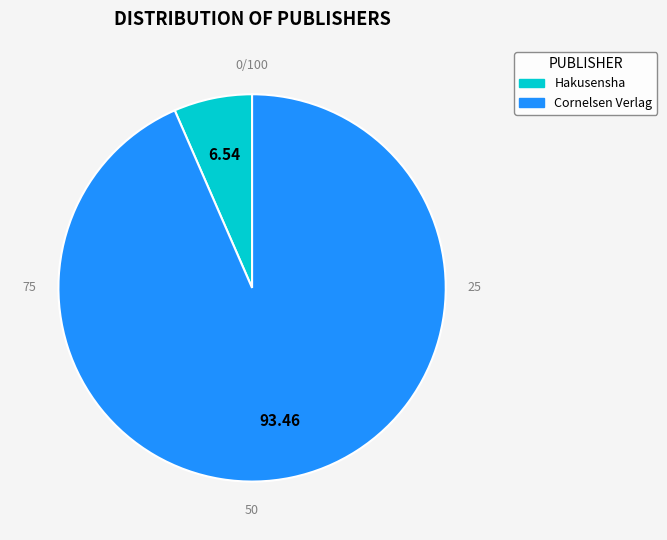

Is Hakusensha the majority of the pie?

No